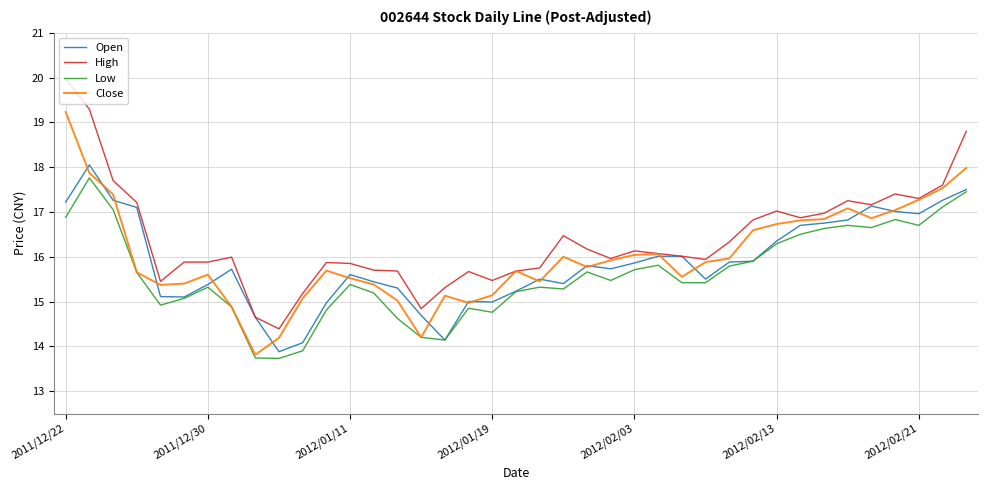

Rank the series by their maximum value, from highest to lowest.

High, Close, Open, Low